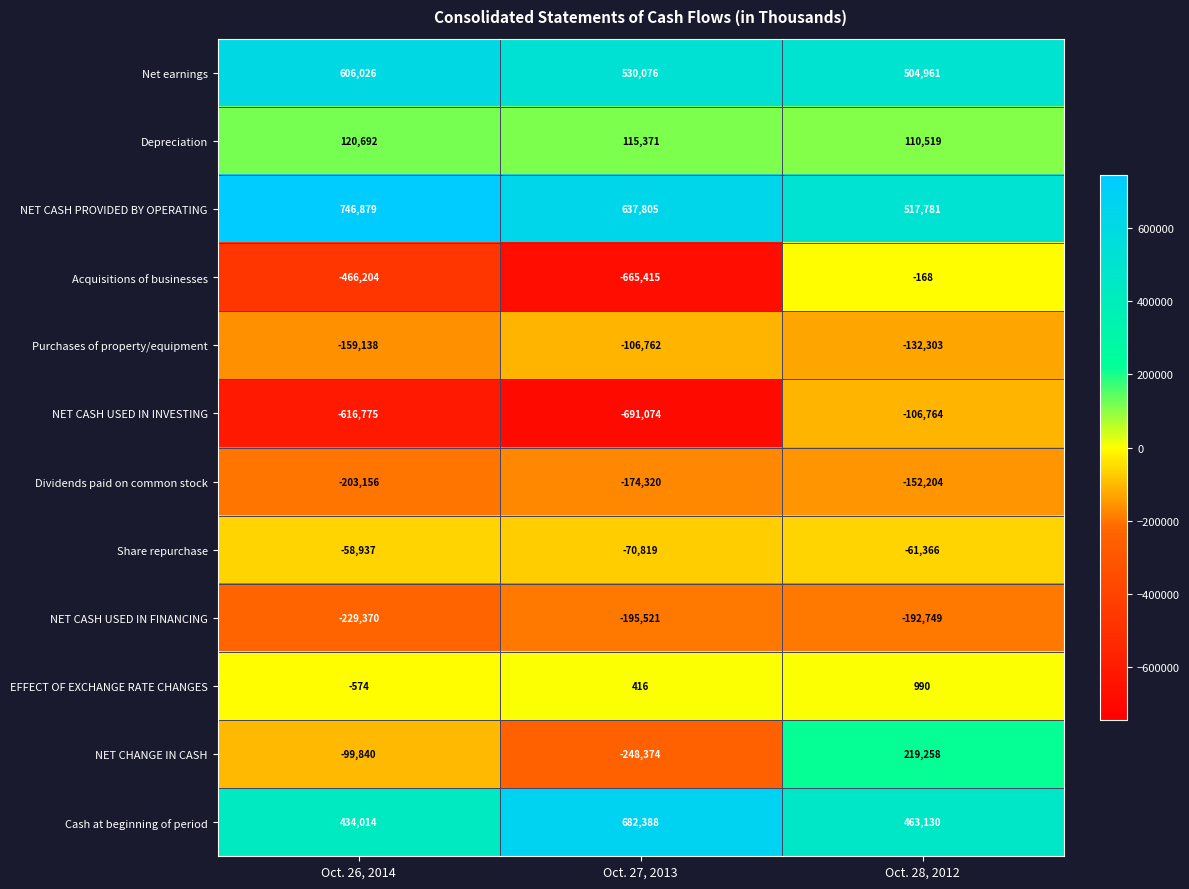

How many data points does each series have?

3